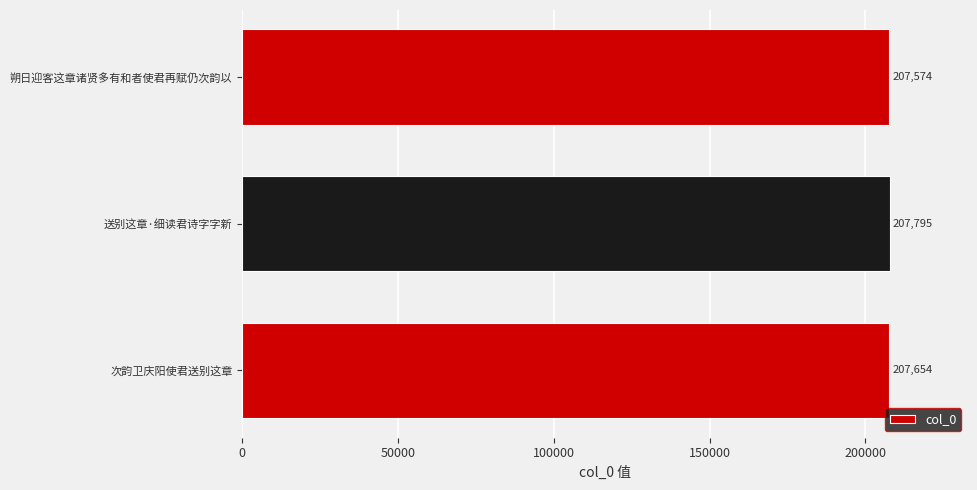

List the labels in order of value, largest first.

送别这章·细读君诗字字新, 次韵卫庆阳使君送别这章, 朔日迎客这章诸贤多有和者使君再赋仍次韵以